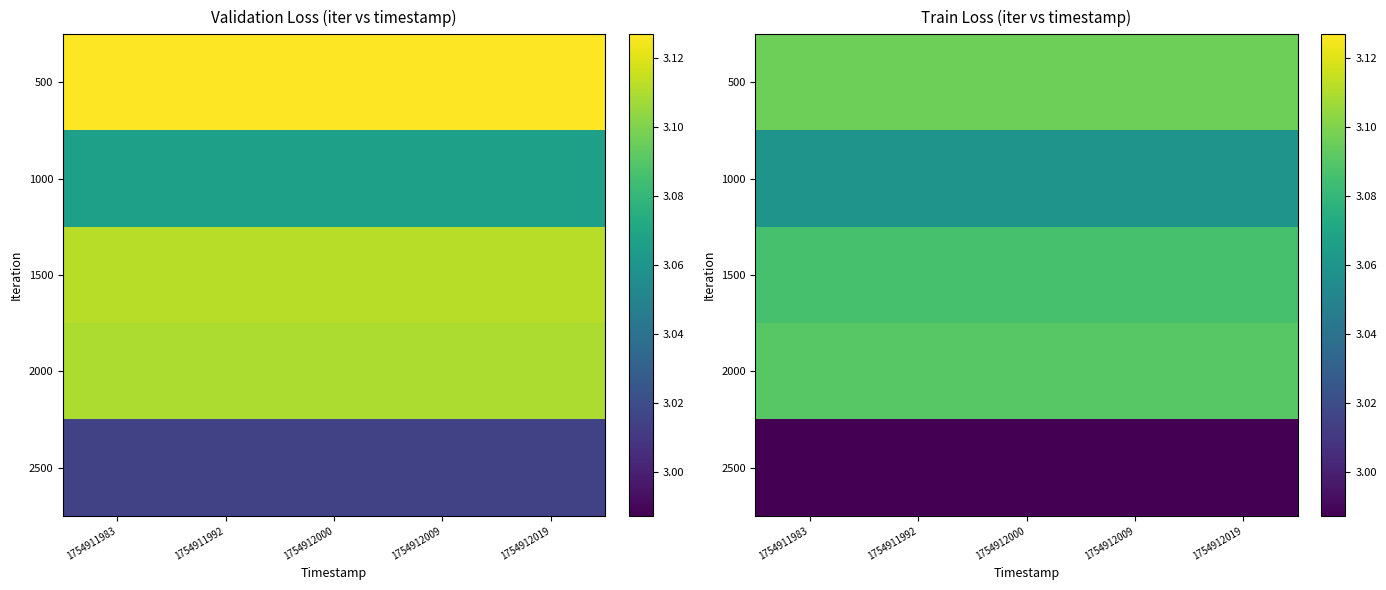

Which label corresponds to the smallest value in the chart?

1754911983